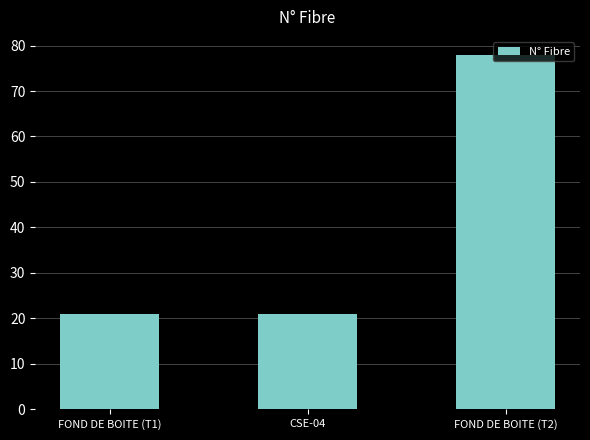

What is the label of the 3rd bar from the right?

FOND DE BOITE (T1)